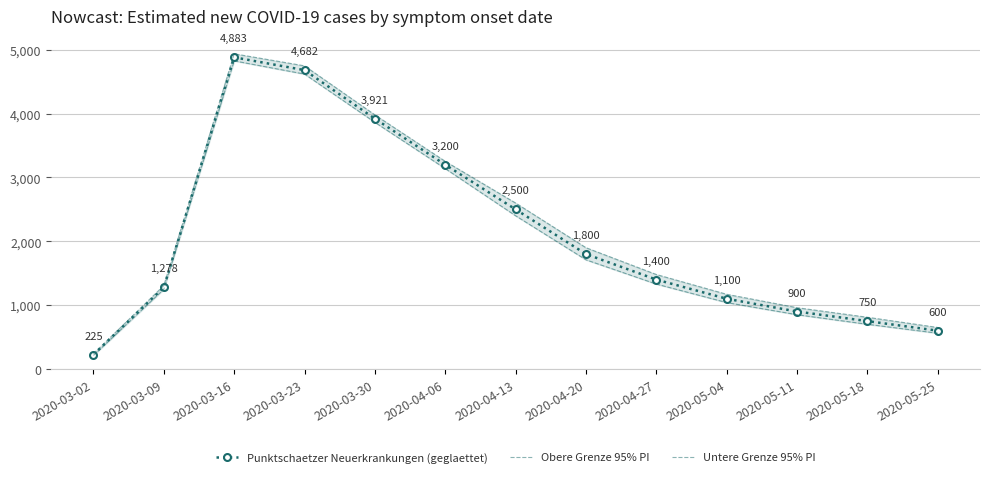

What is the value of the Untere Grenze 95% PI point at the 13th from the left?

560